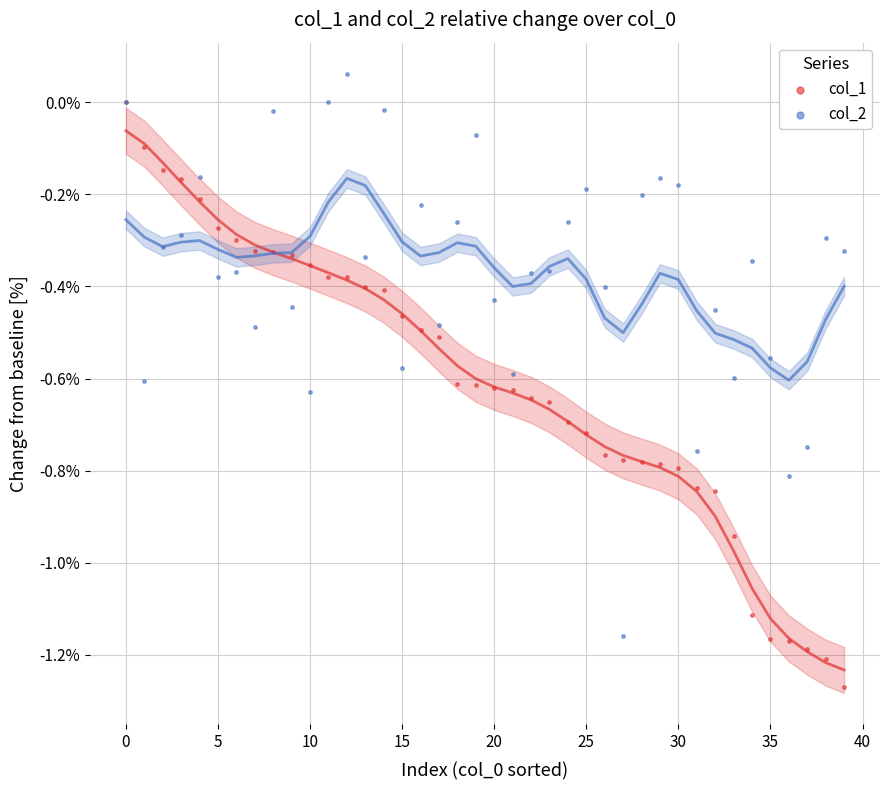

What are all the series names shown in the legend?

col_1, col_2